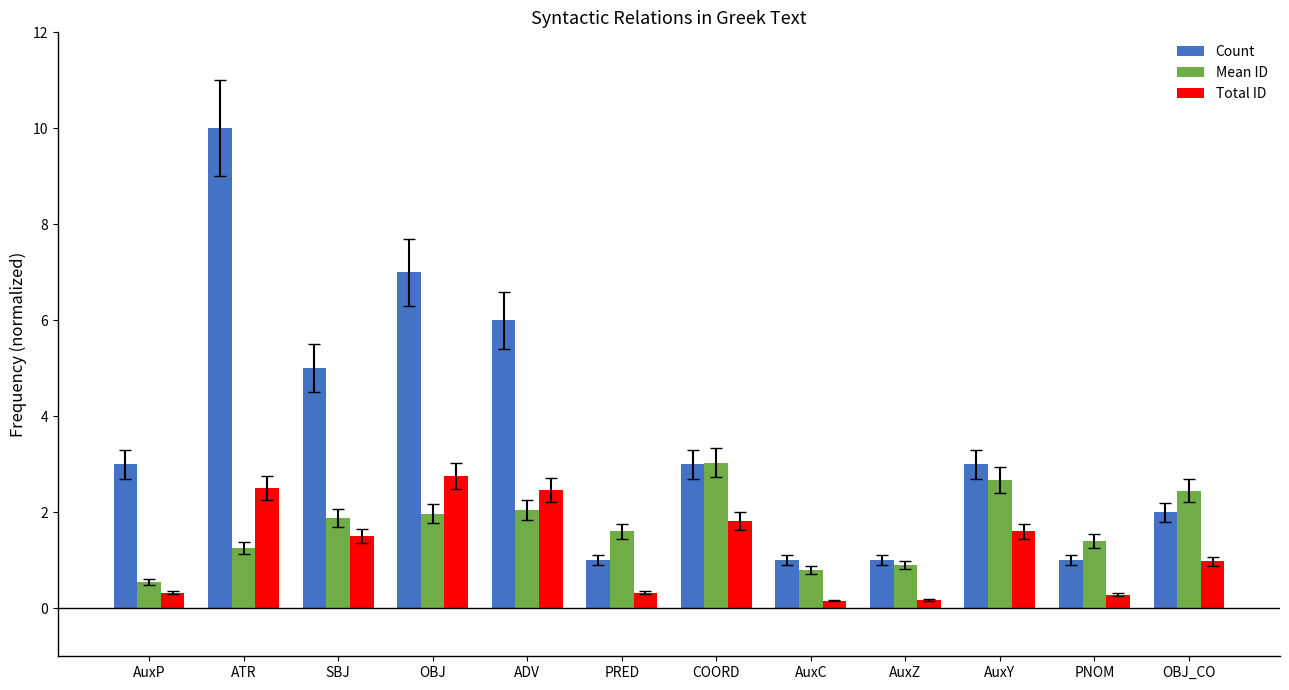

Rank the series by their average value, from lowest to highest.

Total ID, Mean ID, Count